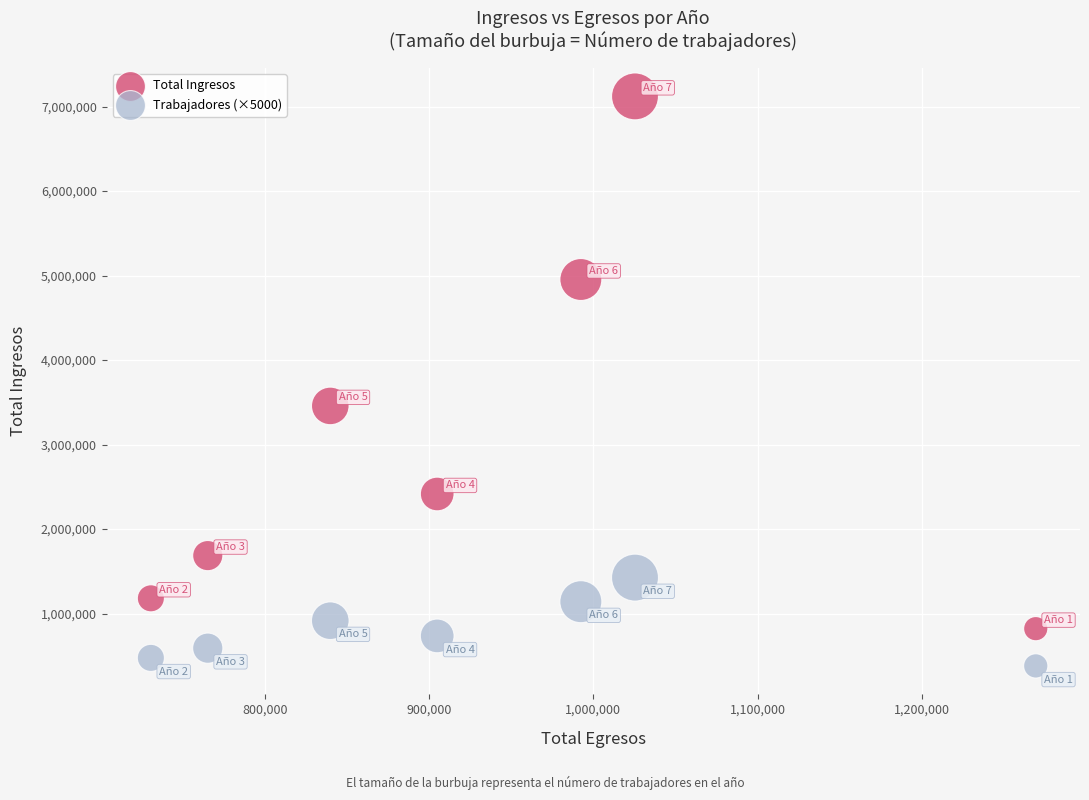

Which series reaches the minimum Y coordinate?

Trabajadores (×5000)